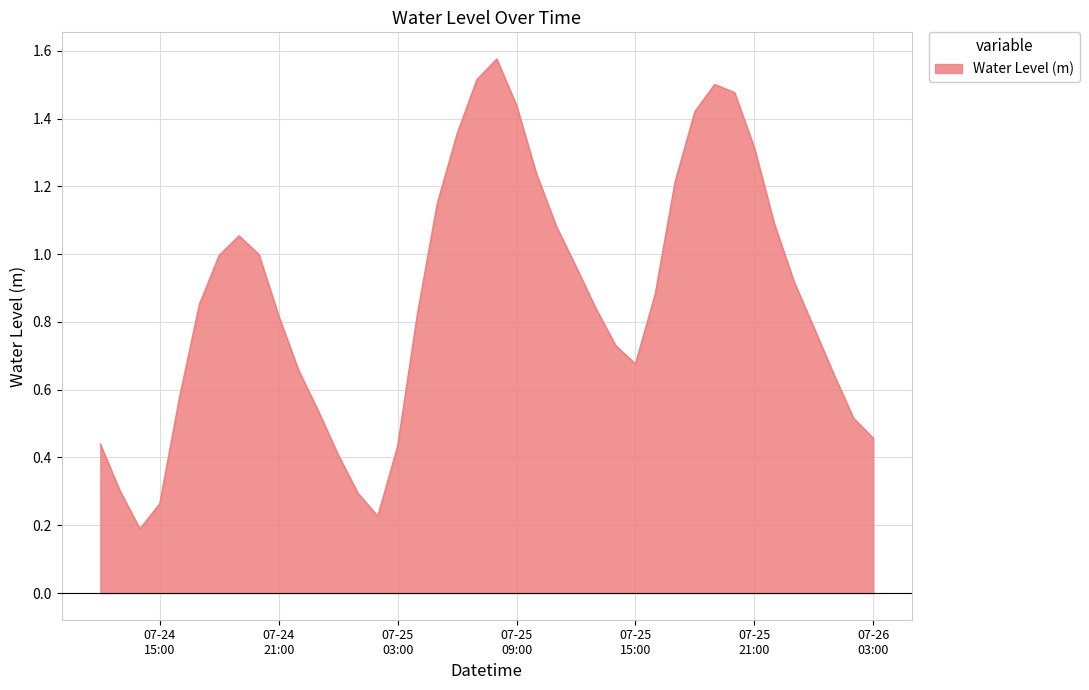

How many lines are shown in the chart?

1